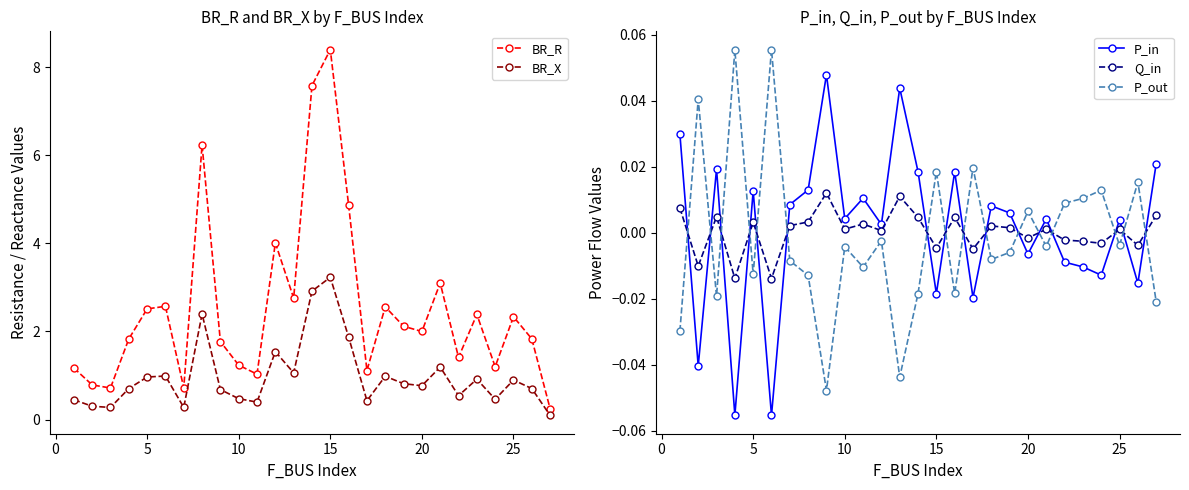

How many values in the P_out series are below 0?

17